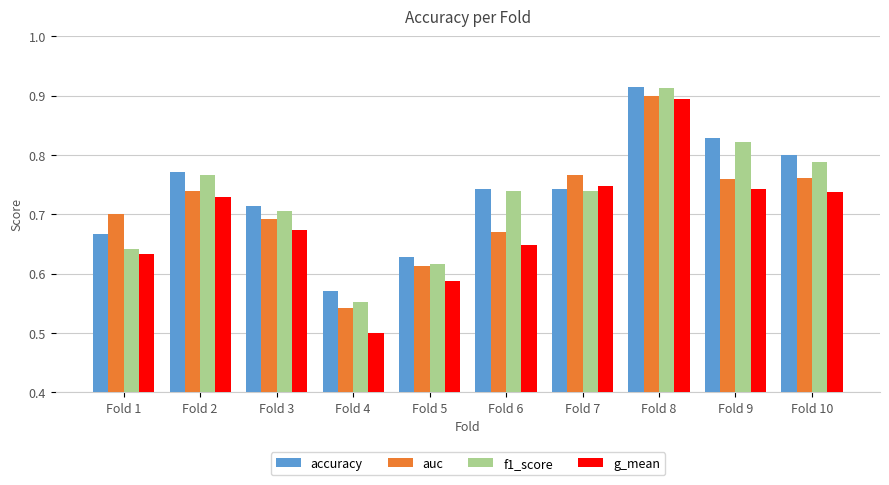

Which series has the largest range (max minus min)?

g_mean